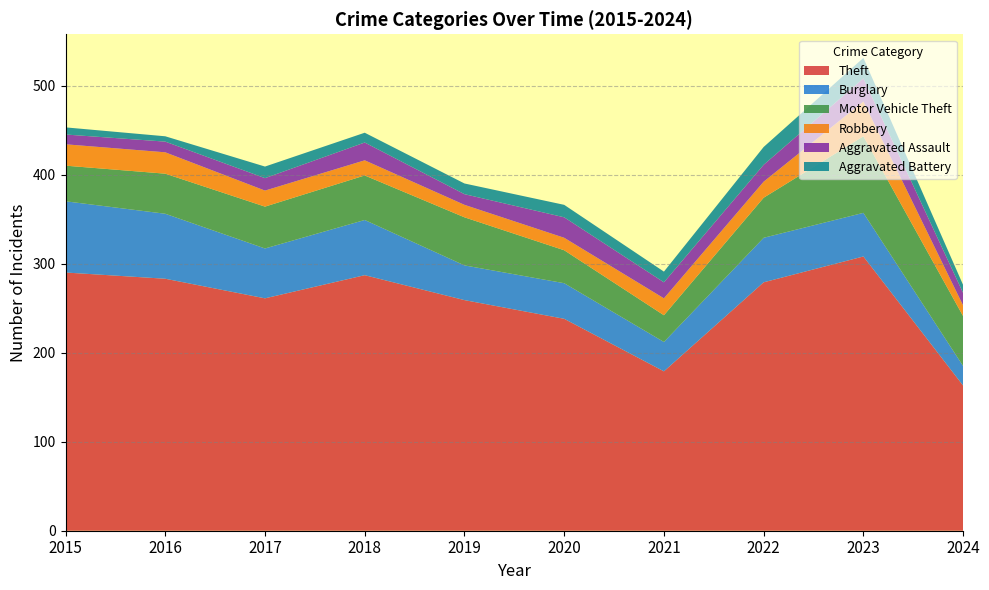

Reading left to right, transcribe all the data shown in this chart.

Theft: 2015=290	2016=283	2017=261	2018=287	2019=259	2020=238	2021=179	2022=279	2023=308	2024=163
Burglary: 2015=80	2016=73	2017=56	2018=62	2019=39	2020=40	2021=33	2022=50	2023=49	2024=22
Motor Vehicle Theft: 2015=40	2016=45	2017=47	2018=50	2019=54	2020=37	2021=30	2022=45	2023=86	2024=56
Robbery: 2015=24	2016=24	2017=18	2018=17	2019=14	2020=14	2021=19	2022=18	2023=39	2024=12
Aggravated Assault: 2015=11	2016=12	2017=14	2018=20	2019=12	2020=23	2021=18	2022=19	2023=26	2024=14
Aggravated Battery: 2015=8	2016=6	2017=13	2018=11	2019=12	2020=14	2021=12	2022=20	2023=23	2024=9